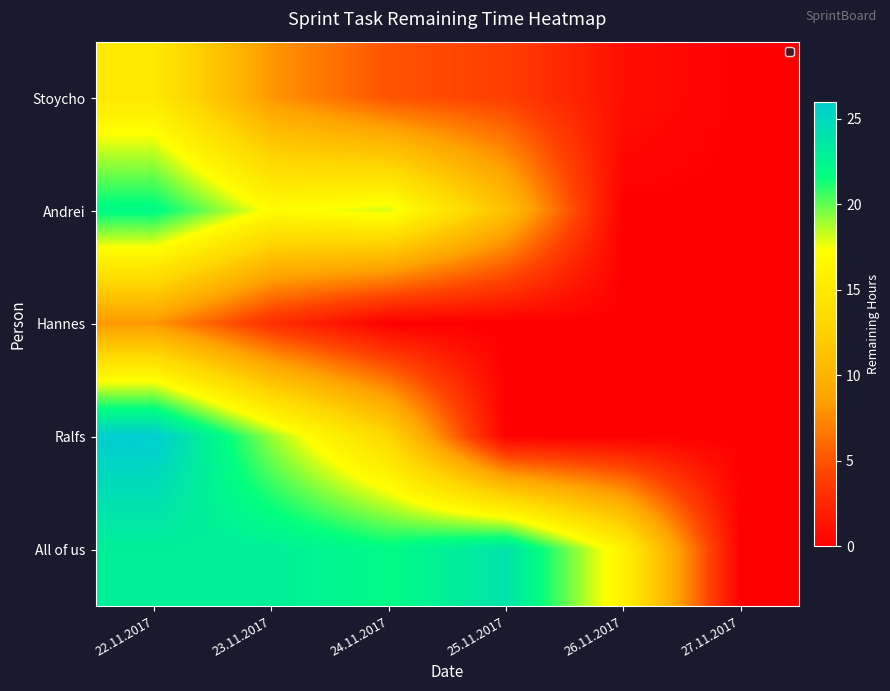

How many categories are shown in the chart?

6